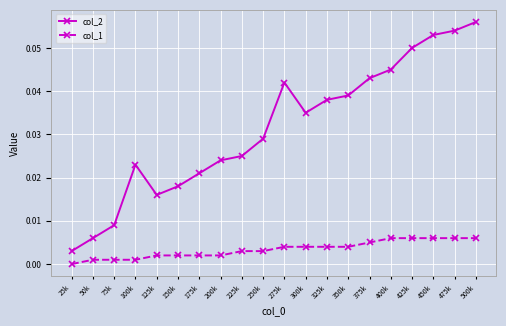

What is the sum of all col_2 values?

0.6